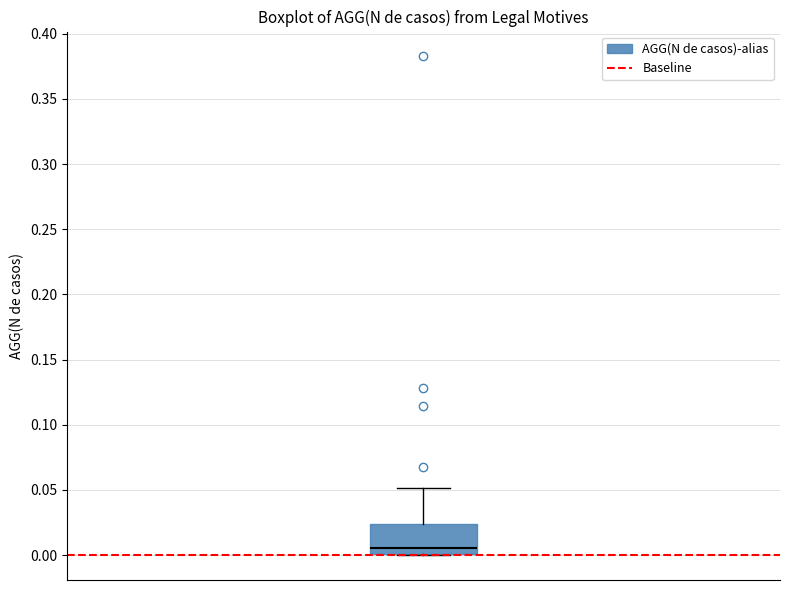

Read this box plot against the y-axis: the position of the median line, the range covered by the box, and the ends of both whiskers. The values are not printed on the chart, so give them approximately, as read against the axis.

median 0.005, box 0.000 to 0.025, whiskers 0.000 to 0.050